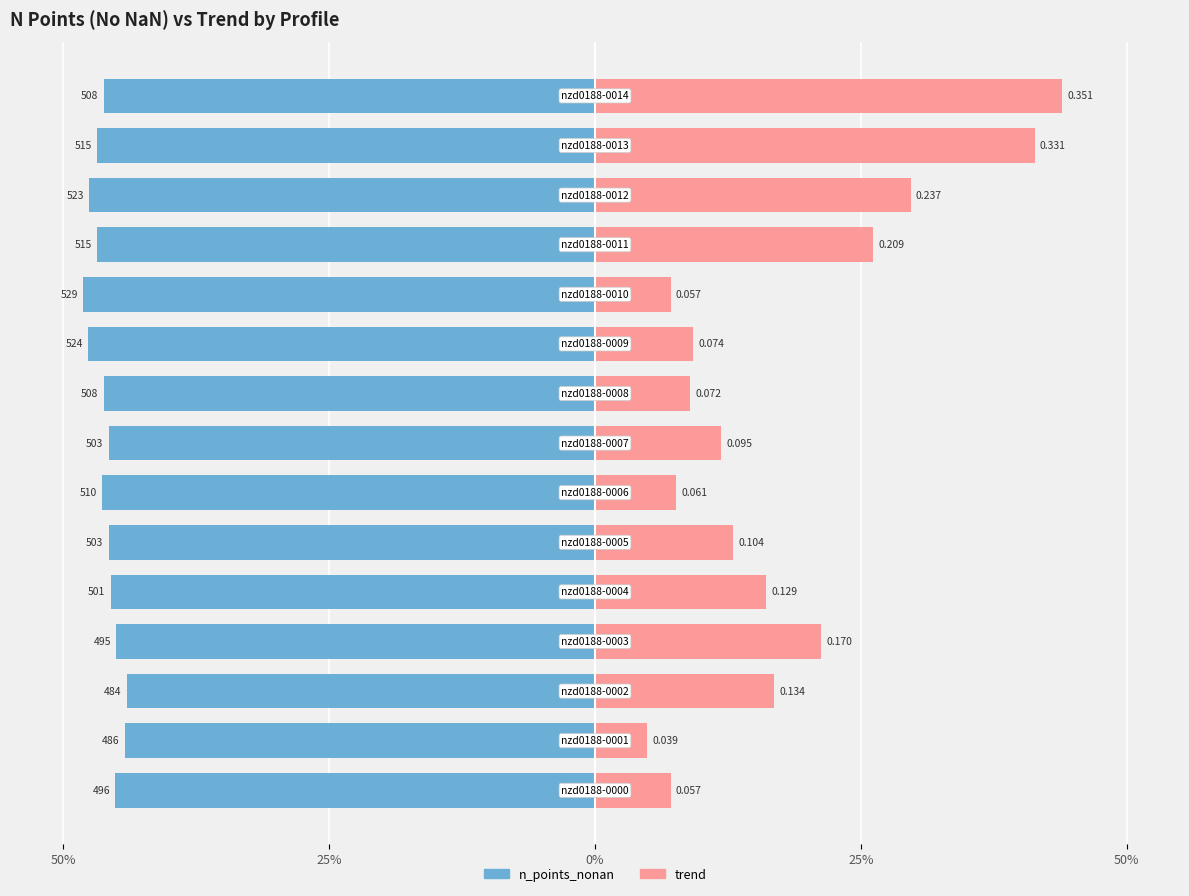

The trend series shows 29.5 at 0%. True or false?

False